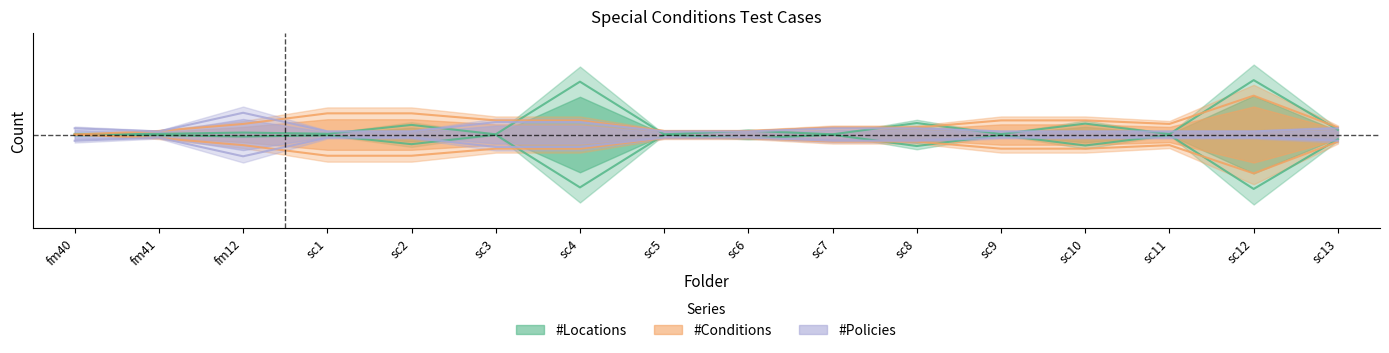

Between which two adjacent categories do #Conditions and #Locations first intersect?

fm40 and fm41